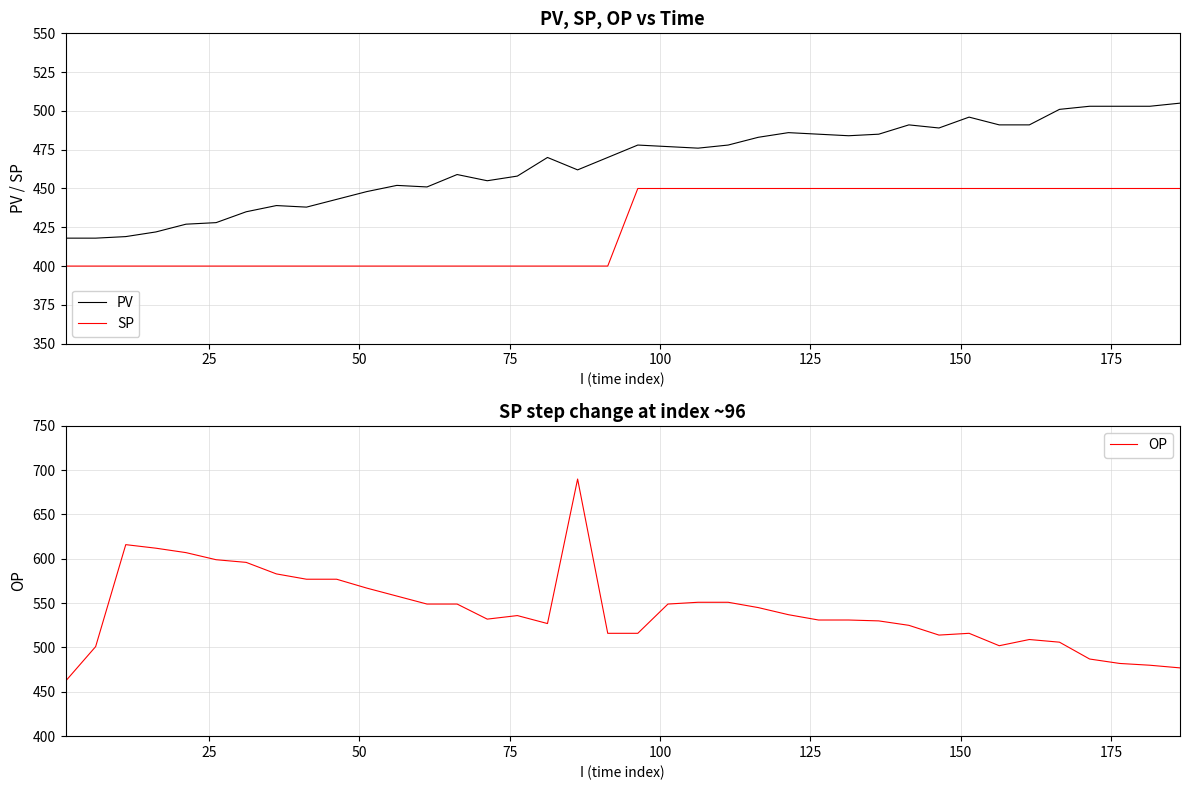

What is the lowest value of the PV series?

418